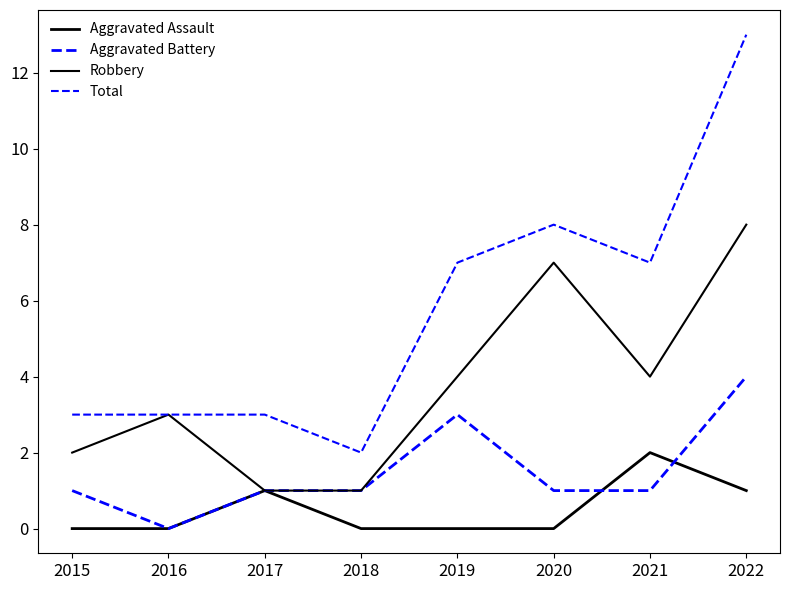

Where is Aggravated Assault nearest to the value 1?

2017